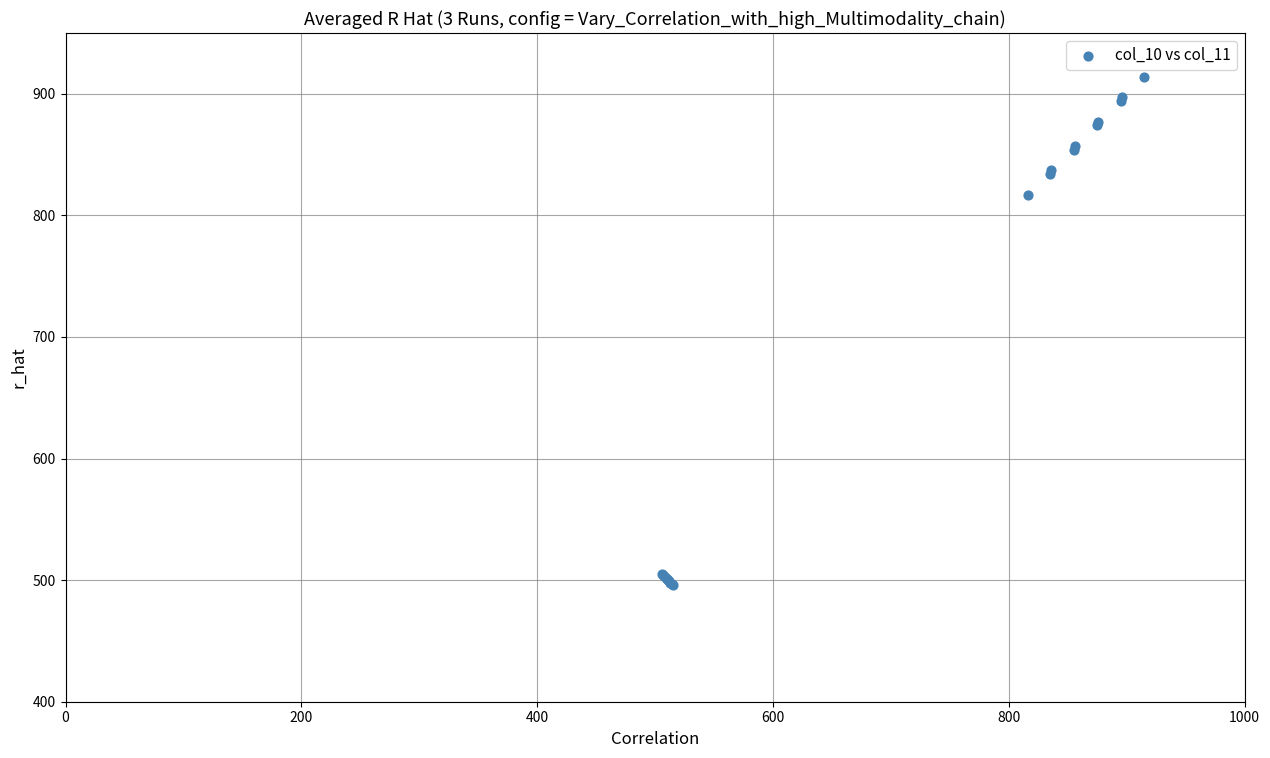

What Y value in the scatter plot is closest to 705?

817.0